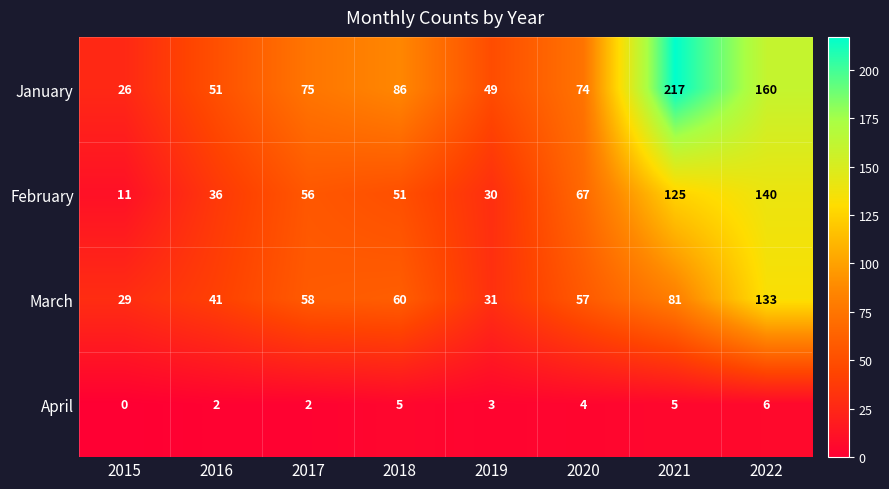

Where is January nearest to the value 121?

2018